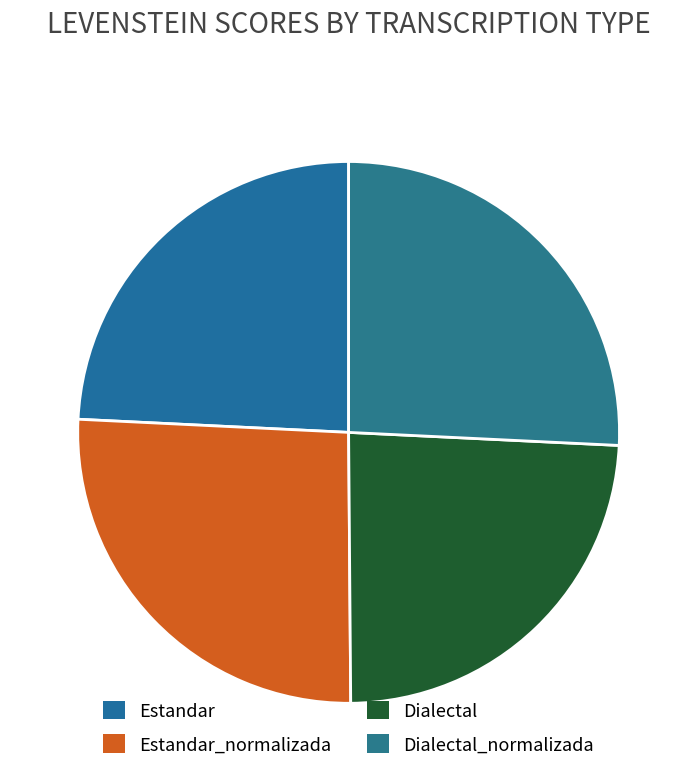

True or false: Estandar_normalizada accounts for 26% of the total.

True